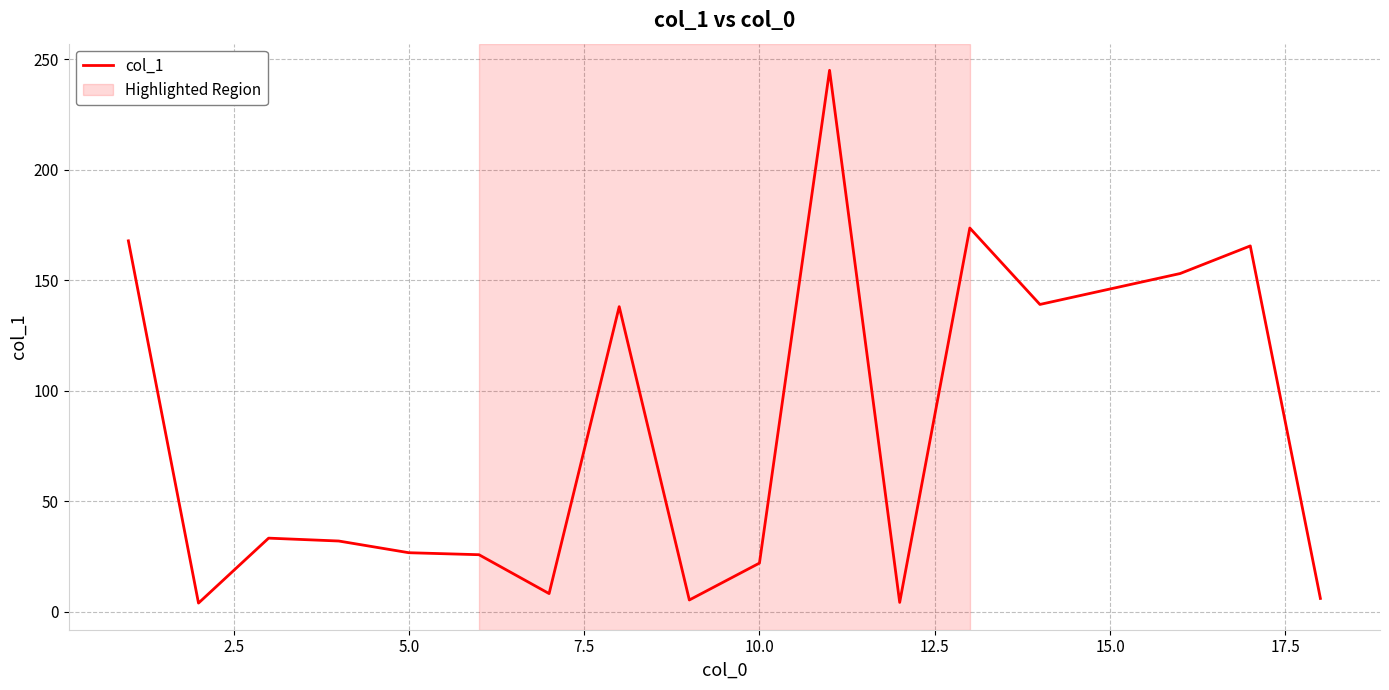

What is the average value?

79.4